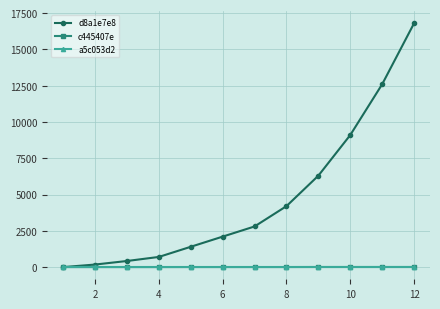

Which series has the largest total across all categories?

d8a1e7e8